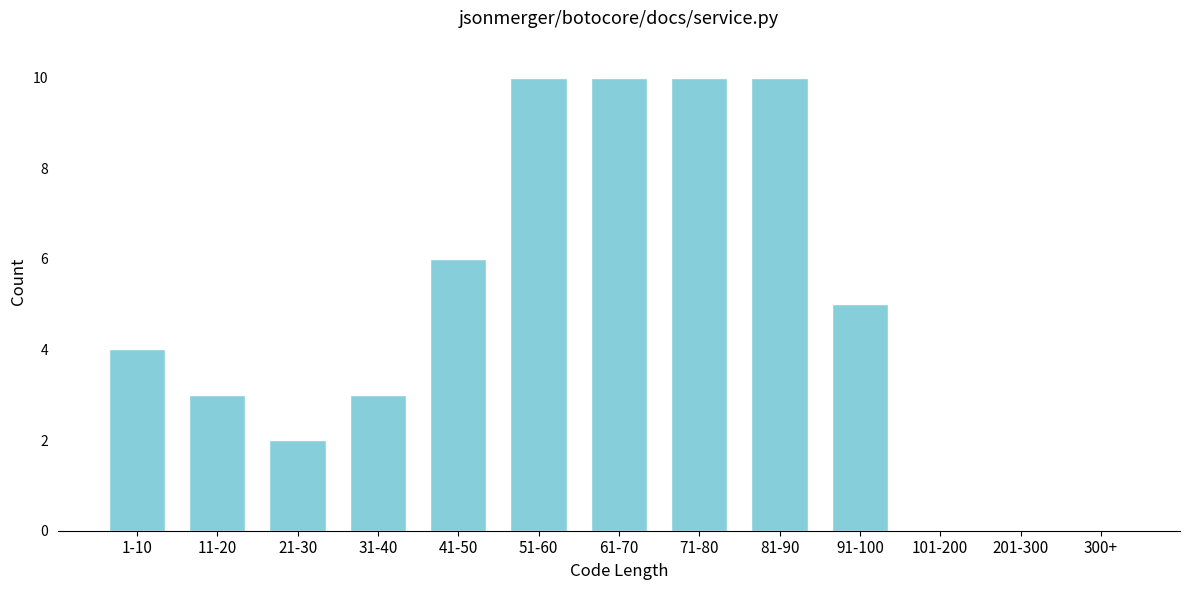

Reading left to right, extract all data points from this chart.

1-10=4	11-20=3	21-30=2	31-40=3	41-50=6	51-60=10	61-70=10	71-80=10	81-90=10	91-100=5	101-200=0	201-300=0	300+=0